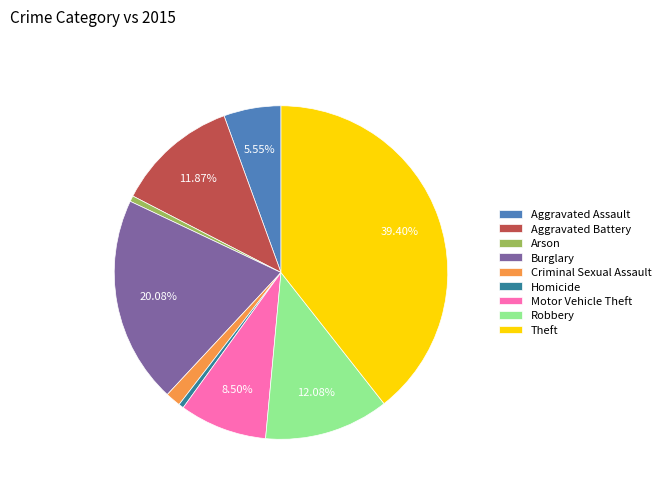

To the nearest percent, what is the average slice percentage?

11%